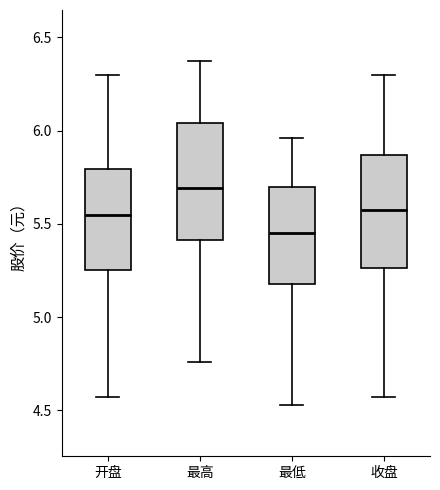

Reading left to right, read every box against the y-axis: the position of its median line, the range the box covers, and the ends of its whiskers. The values are not printed on the chart, so give them approximately, as read against the axis.

开盘: median 5.55, box 5.25 to 5.80, whiskers 4.55 to 6.30
最高: median 5.70, box 5.40 to 6.05, whiskers 4.75 to 6.35
最低: median 5.45, box 5.20 to 5.70, whiskers 4.55 to 5.95
收盘: median 5.60, box 5.25 to 5.85, whiskers 4.55 to 6.30